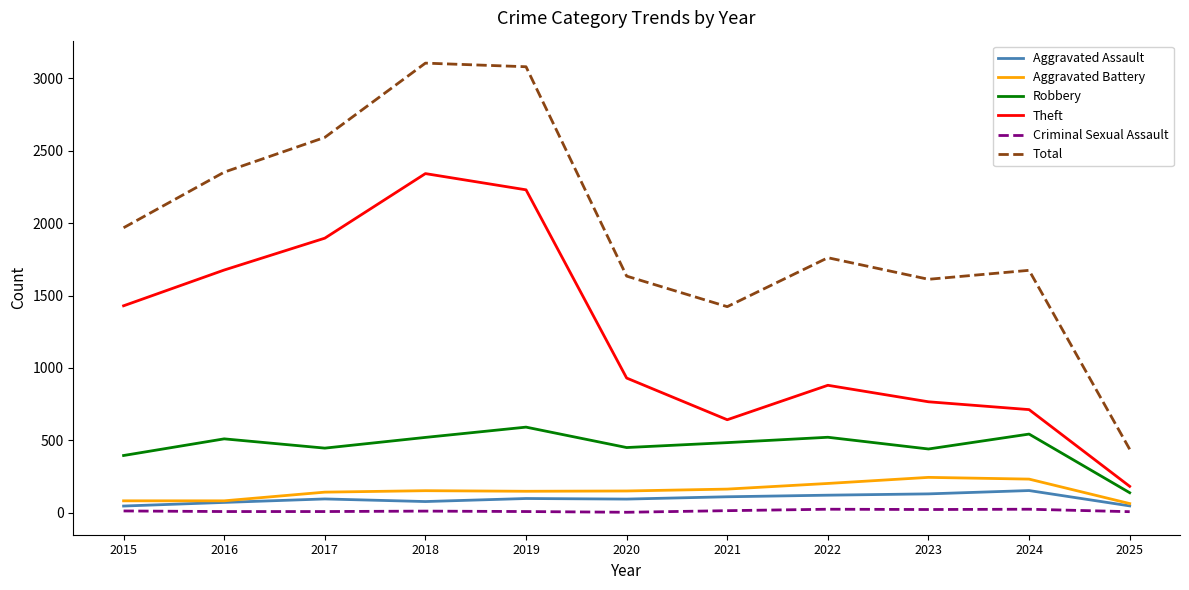

True or false: Aggravated Assault and Criminal Sexual Assault cross at least once.

False